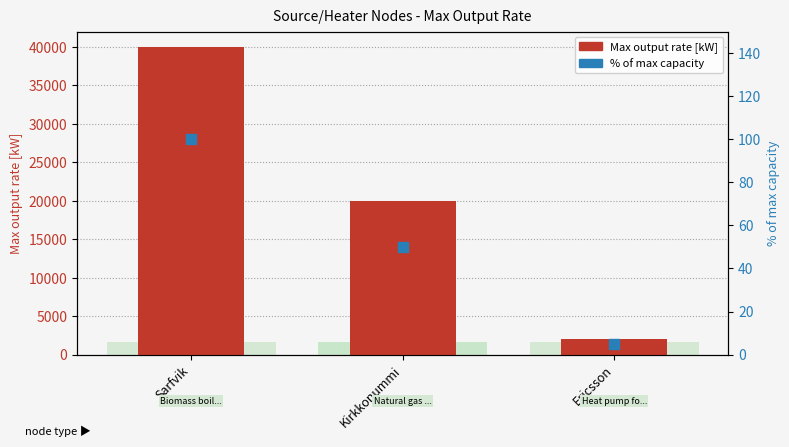

What are all the series names shown in the legend?

Max output rate [kW], % of max capacity